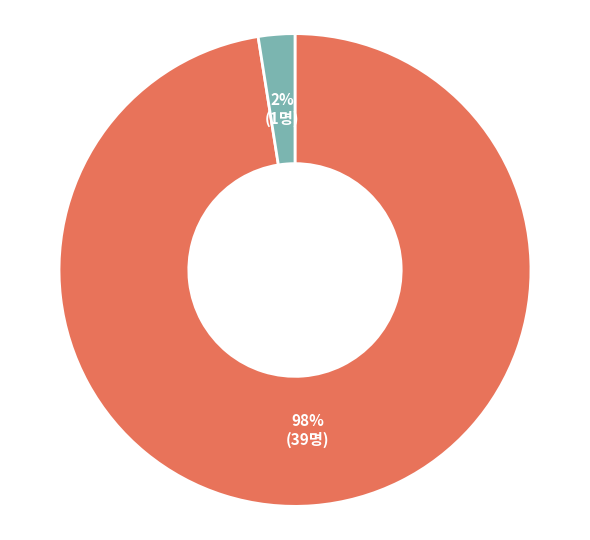

To the nearest percent, what is the average slice percentage?

50%